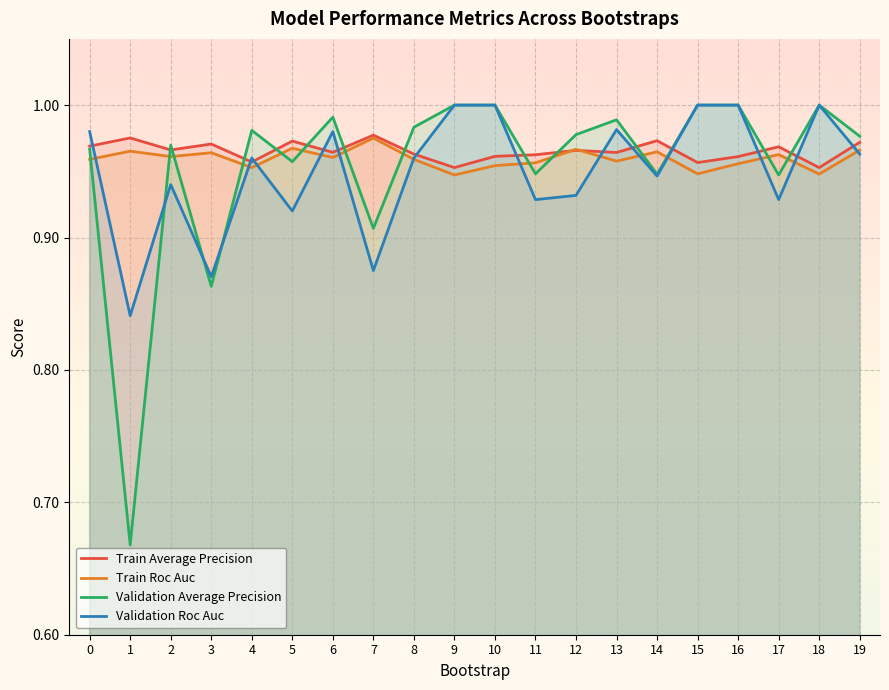

Read the Validation Average Precision value at 6.

1.0